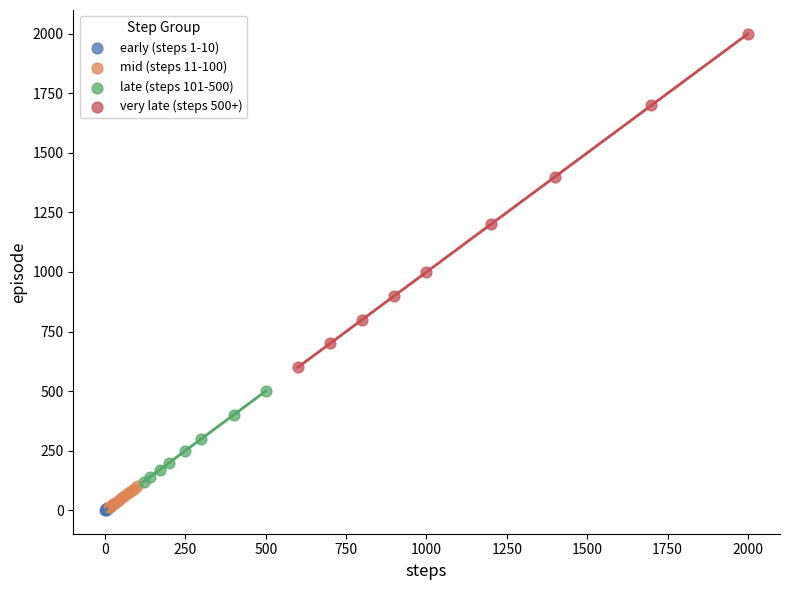

What are all the series names shown in the legend?

early (steps 1-10), mid (steps 11-100), late (steps 101-500), very late (steps 500+)